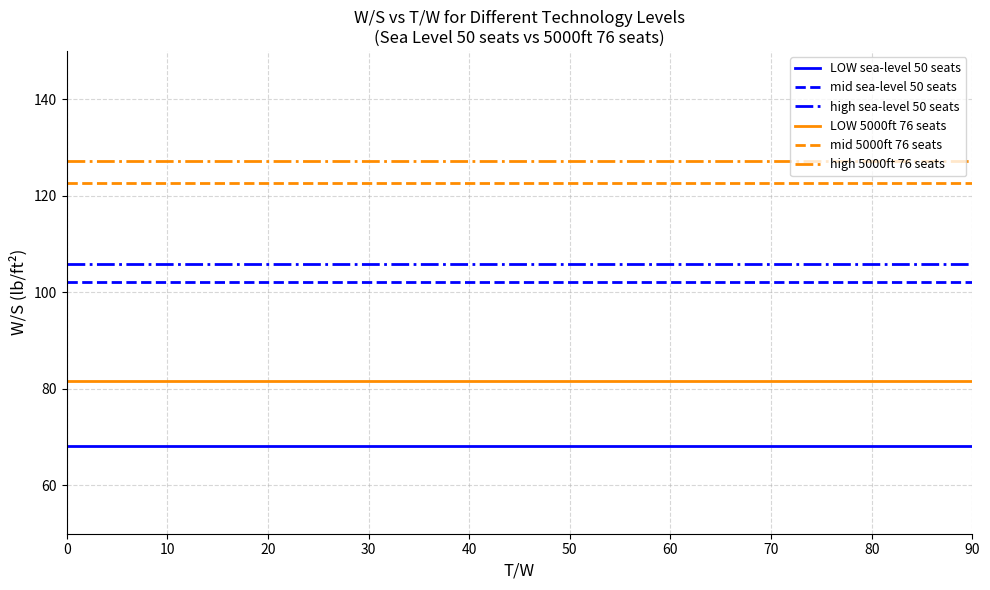

What is the spread (max minus min) of values at 0?

59.0